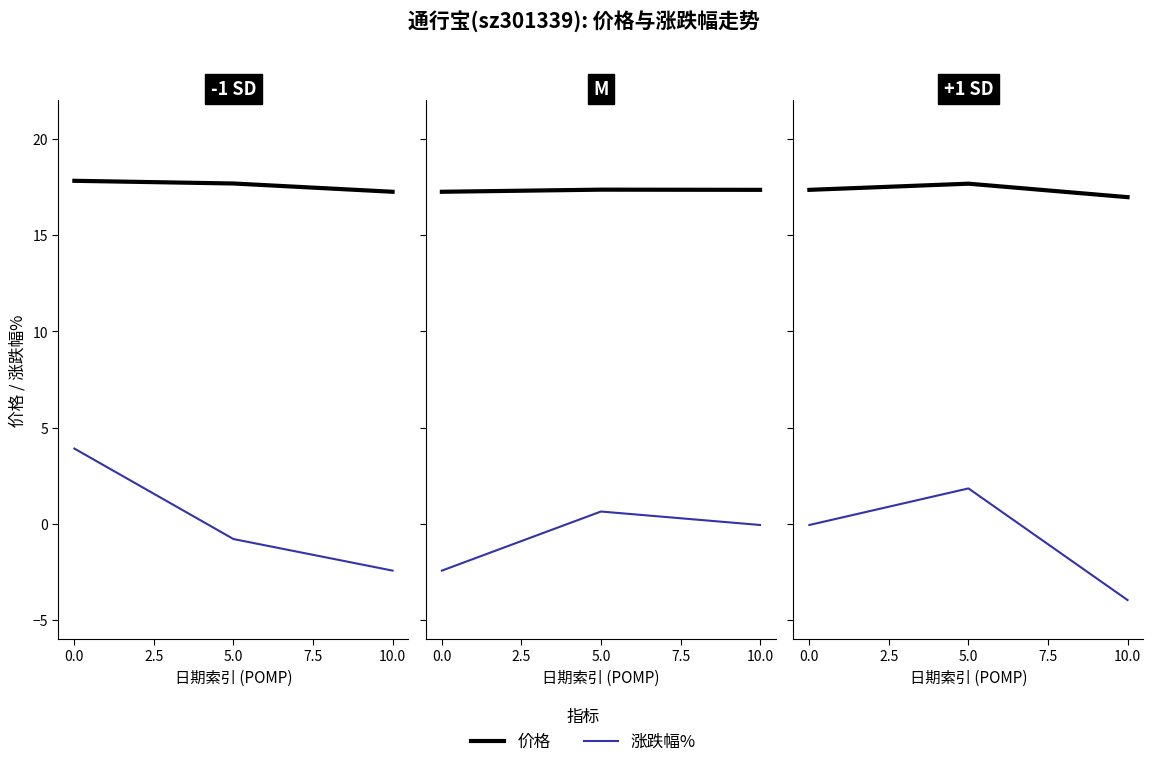

List the series in order of their overall mean, highest first.

价格, 涨跌幅%